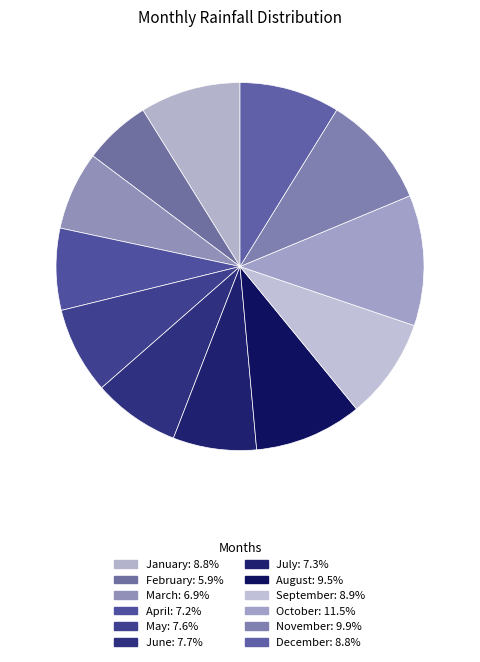

Rank the categories by value from lowest to highest.

February, March, April, July, May, June, December, January, September, August, November, October